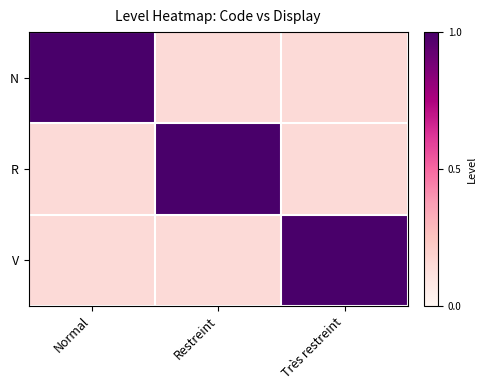

Count the number of data series in this chart.

3